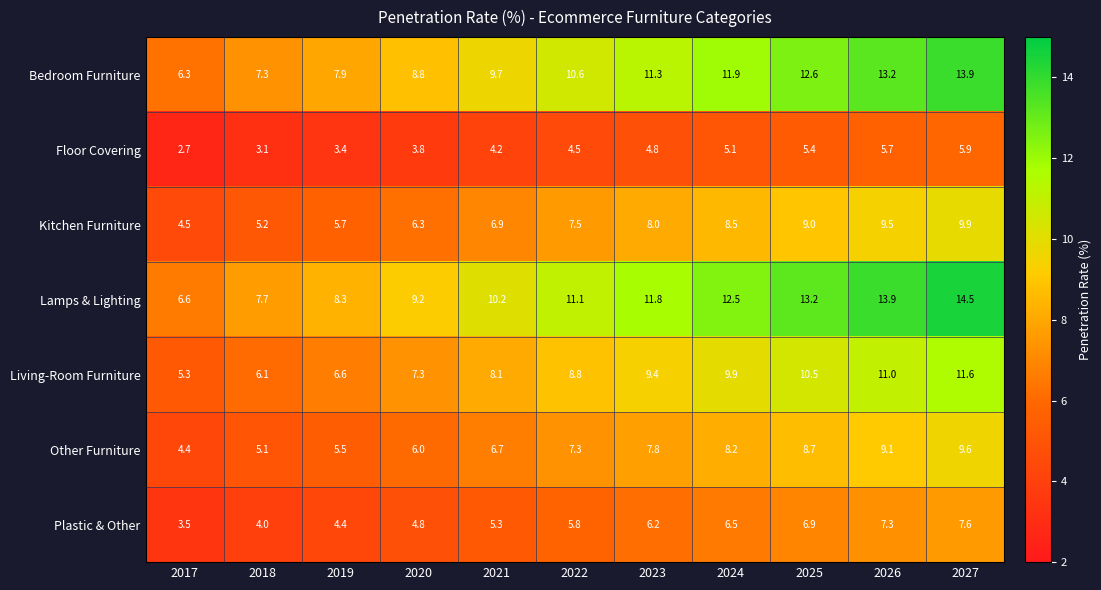

At which category does the chart reach its peak across all series?

2027